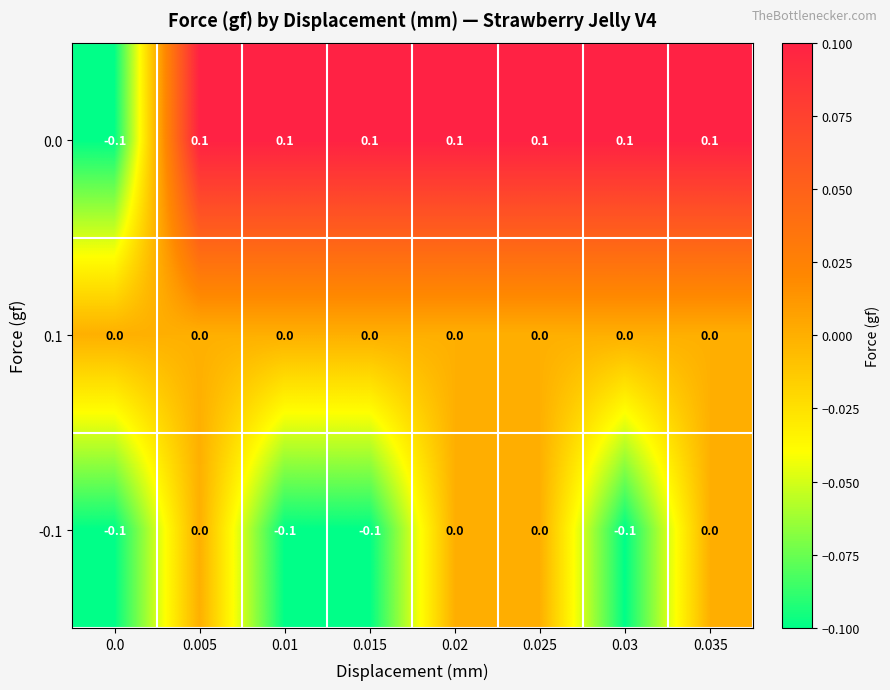

How many -0.1 values are between 0 and 1?

4